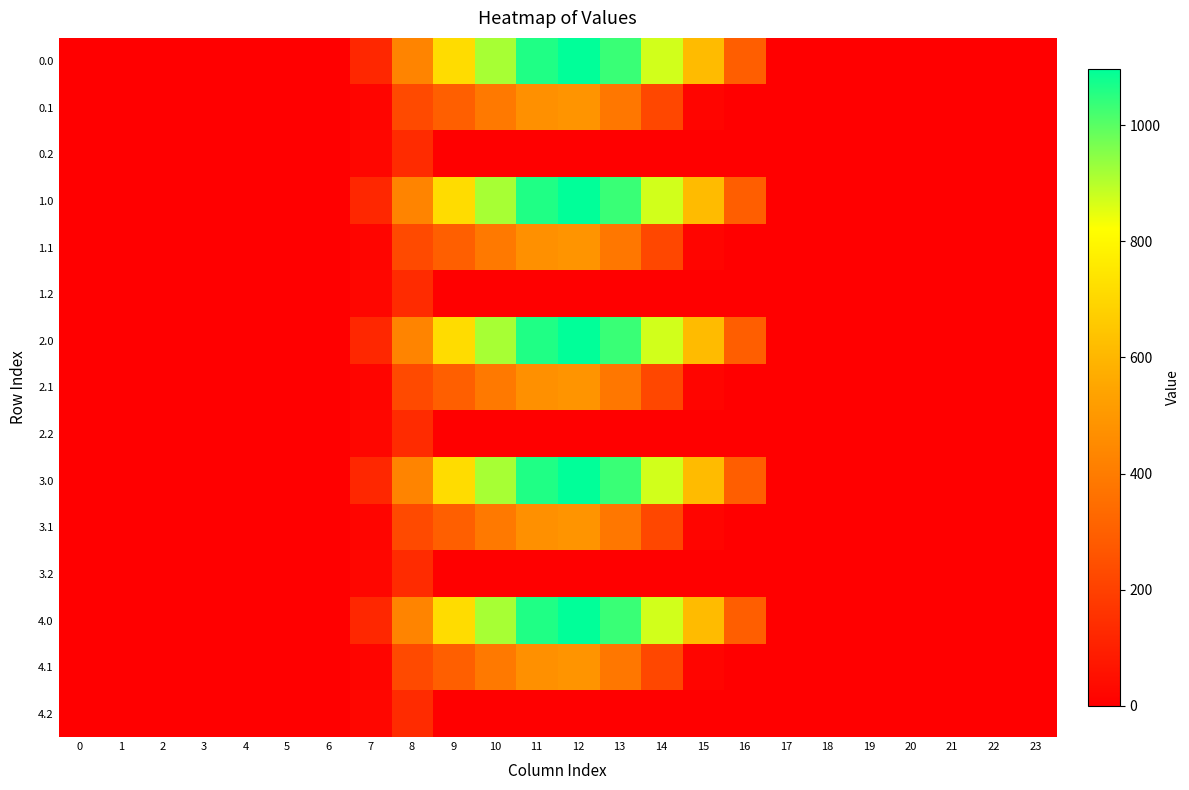

Which category has the highest value across all series?

12